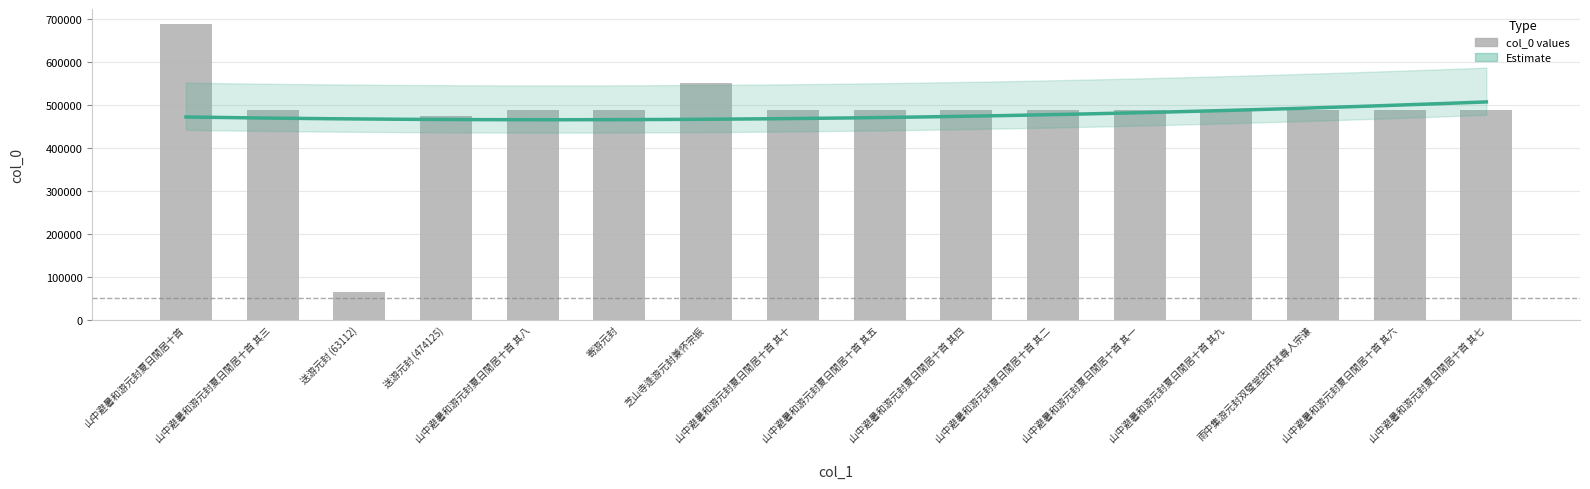

Is it true that the value at 芝山寺逢游元封兼怀宗振 is 723197?

False